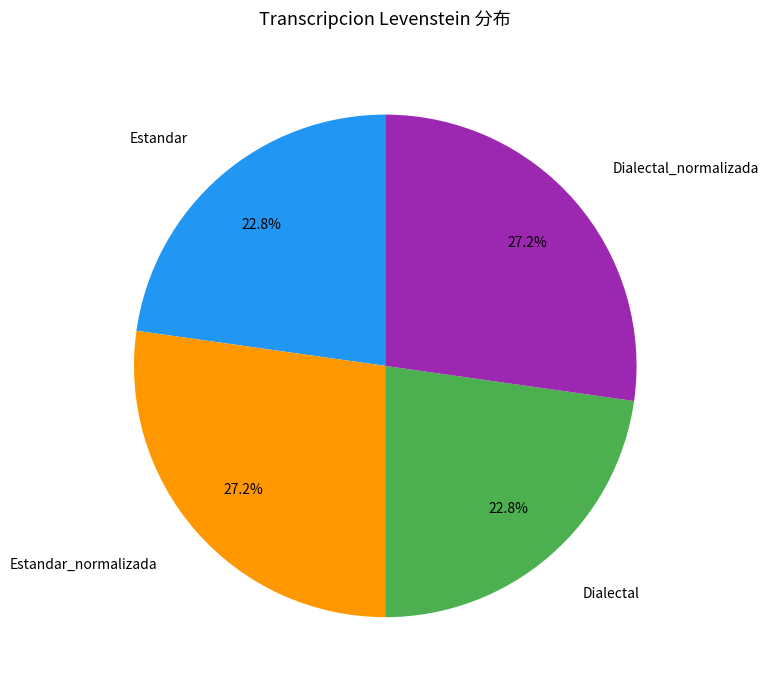

Is there any slice that represents more than half of the pie?

No